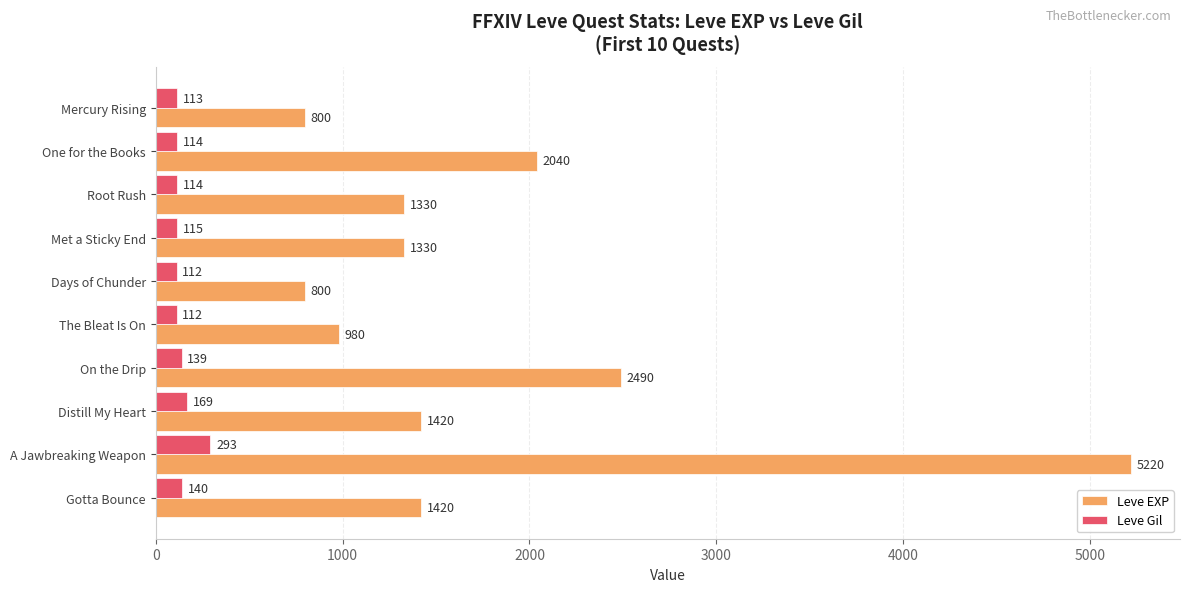

Which series has the largest total across all categories?

Leve EXP